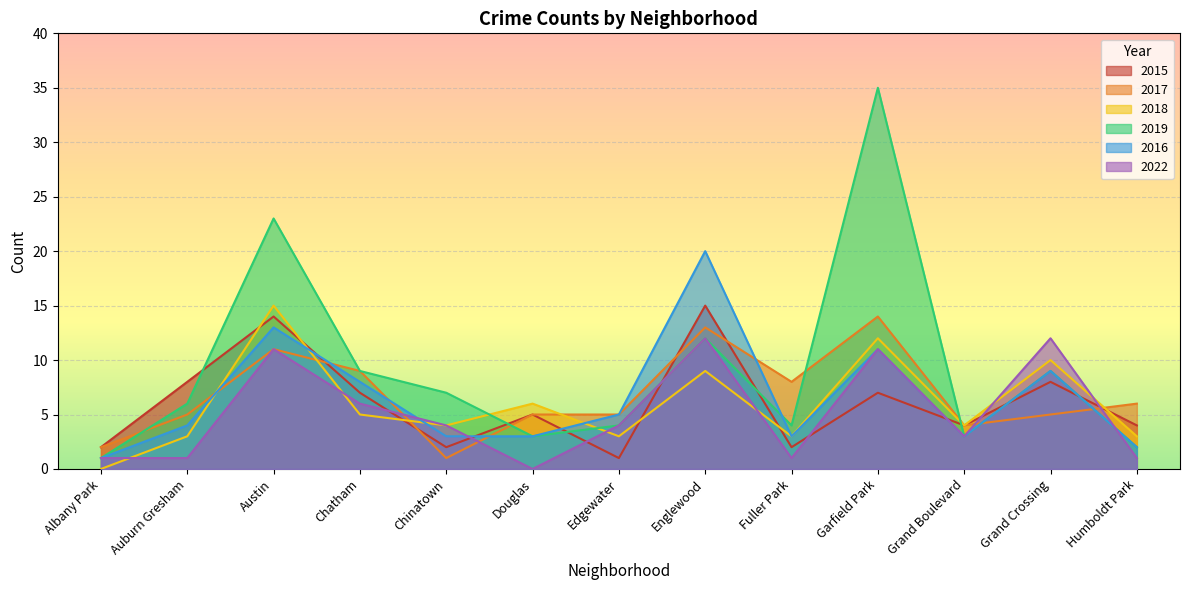

How many distinct data groups are displayed?

6